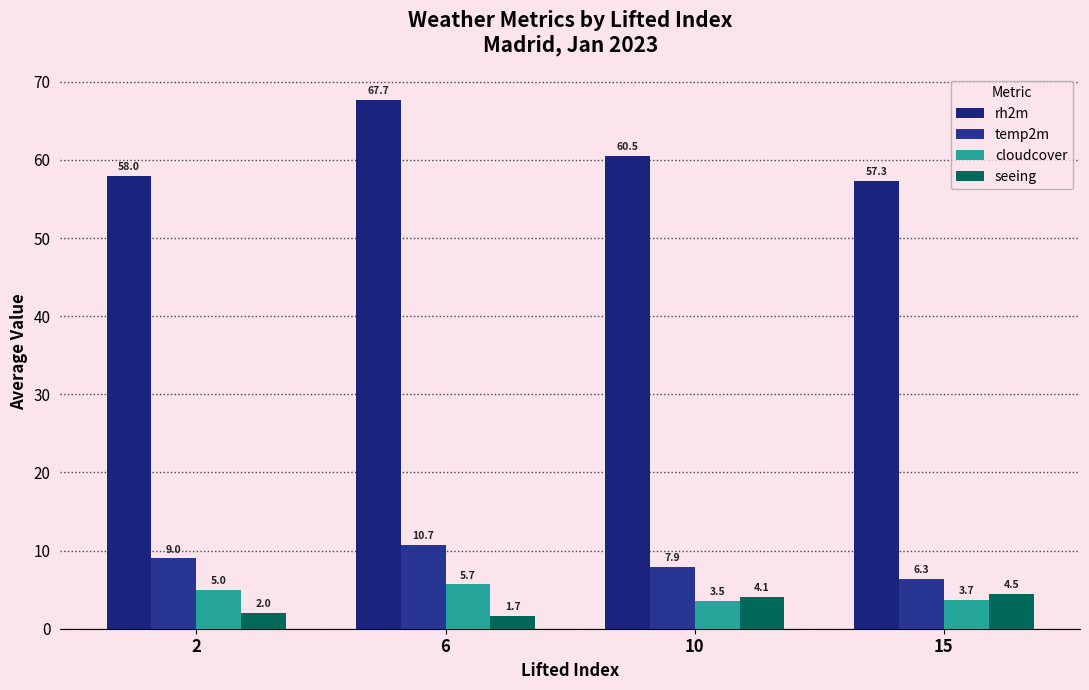

Are the bars grouped side by side (vs. stacked)?

Yes